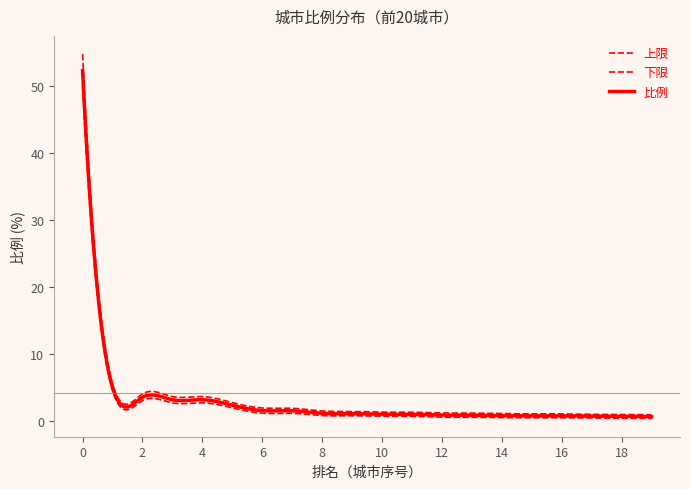

Is this an area chart (filled region under the line)?

No